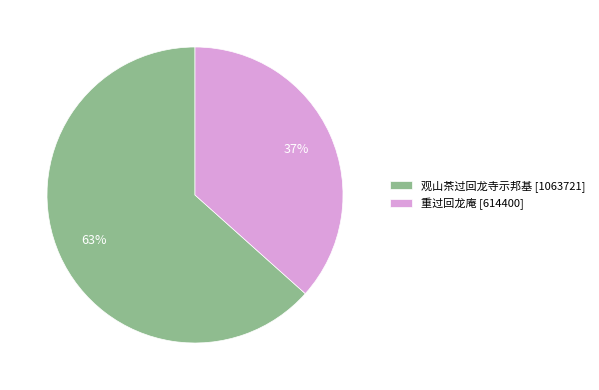

Count the number of slices in the pie.

2